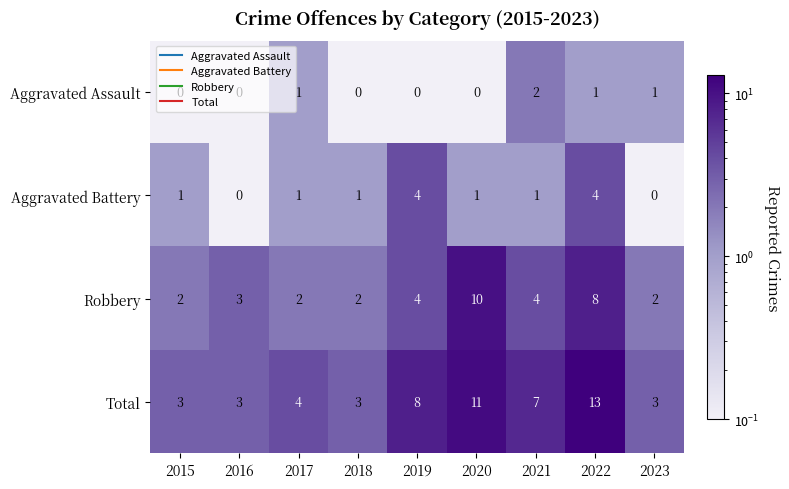

What is the maximum value shown in the chart?

13